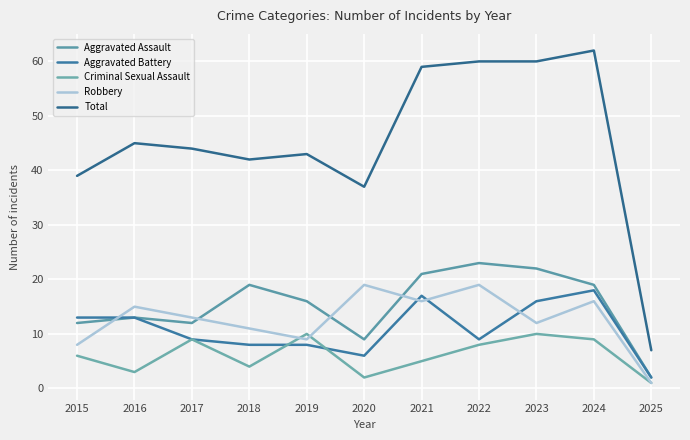

True or false: Total and Robbery cross at least once.

False